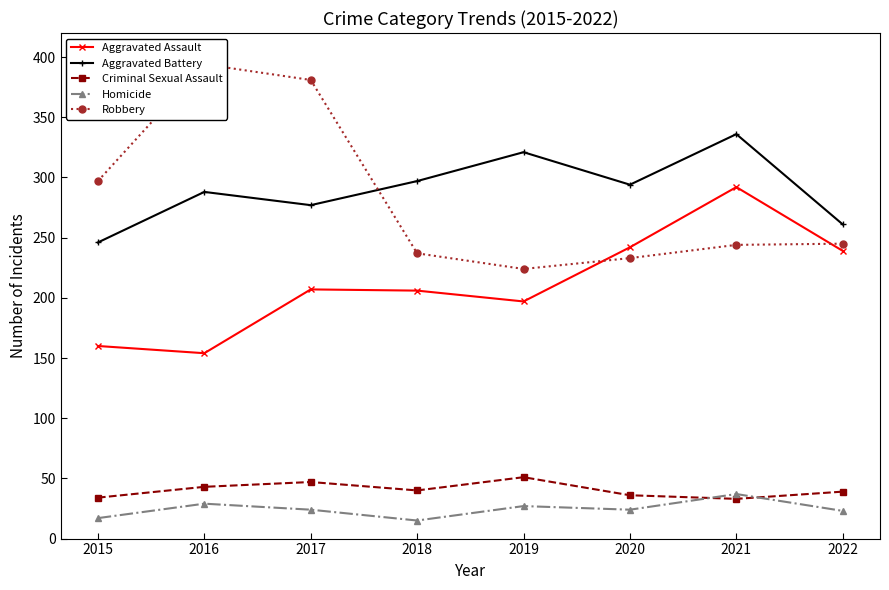

At which category does the chart reach its peak across all series?

2016